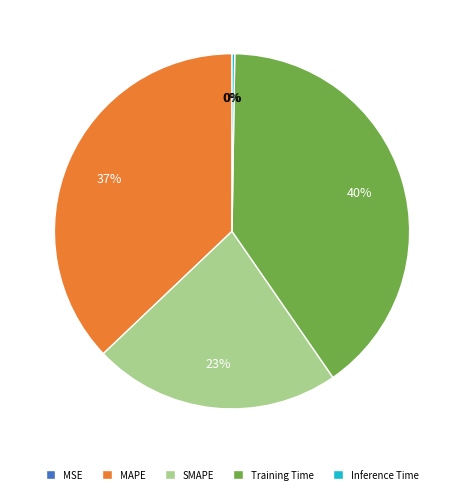

What percentage is the SMAPE slice, to the nearest percent?

23%